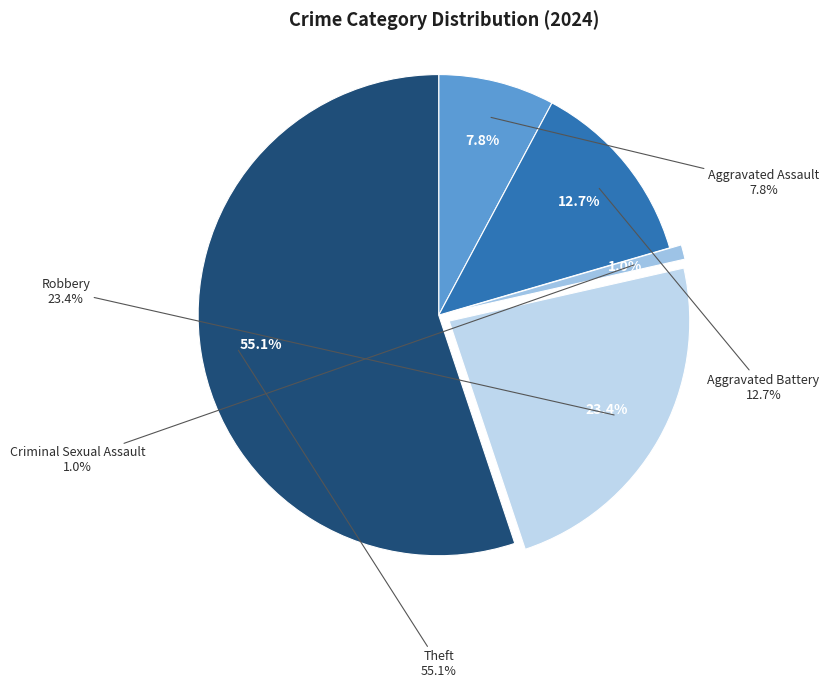

What is the total percentage of Aggravated Battery and Robbery?

36.1%